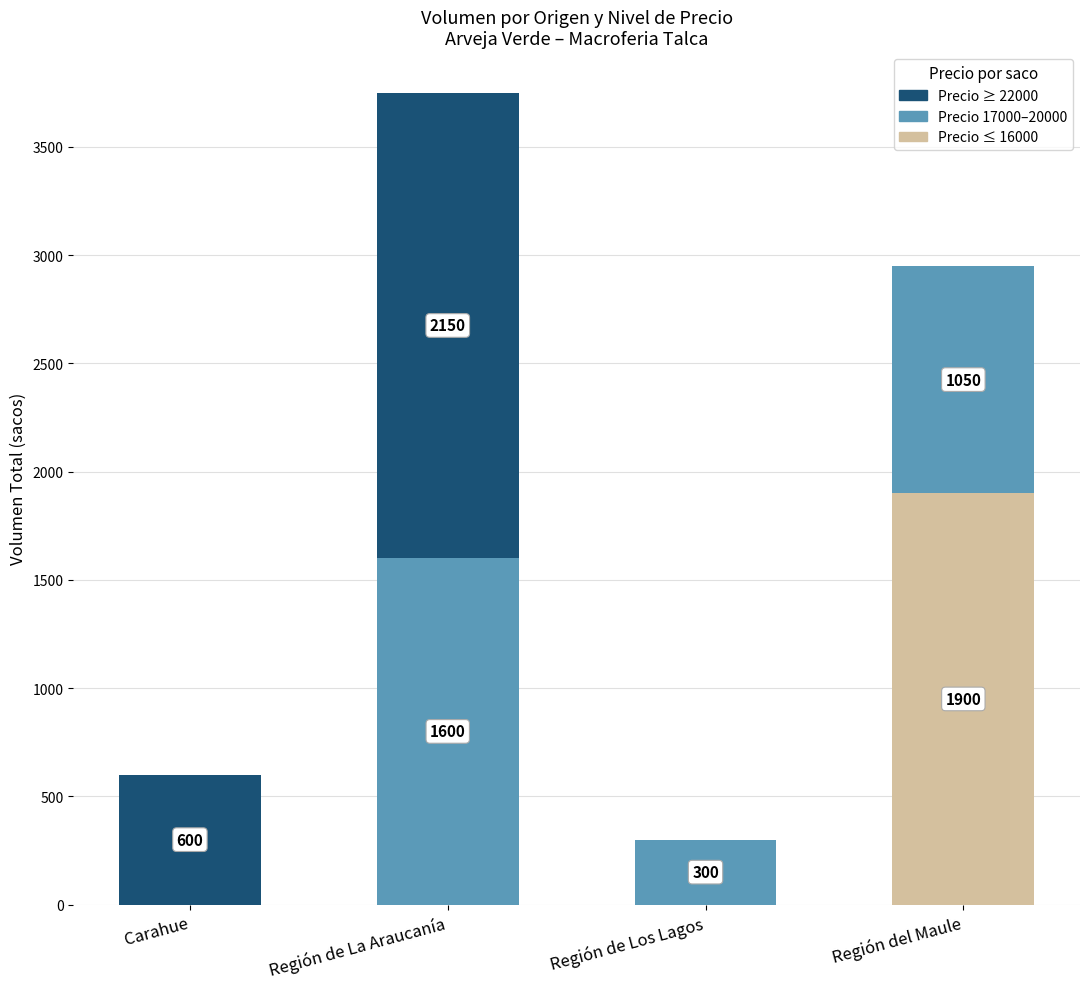

Reading left to right, what are the values for Precio ≤ 16000?

Carahue=0	Región de La Araucanía=0	Región de Los Lagos=0	Región del Maule=1900